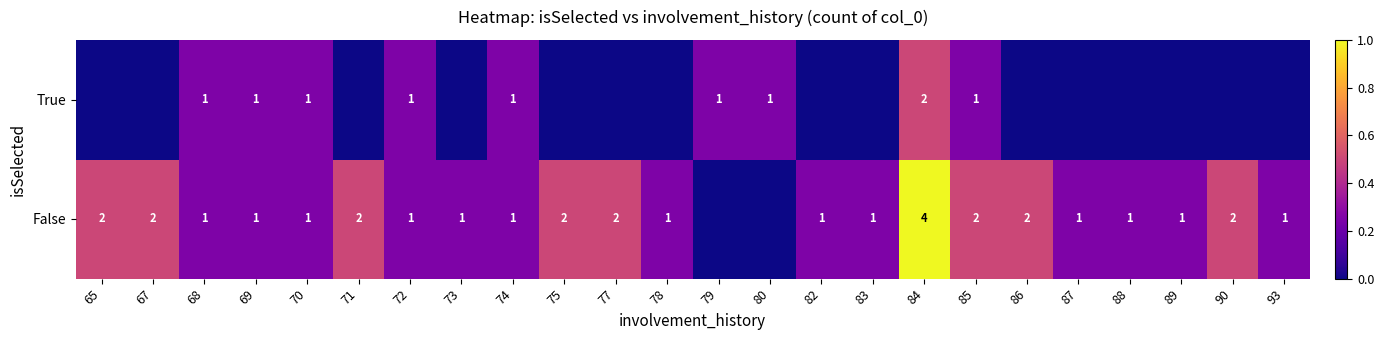

Is the value of False at 90 greater than the value of True at 70?

Yes